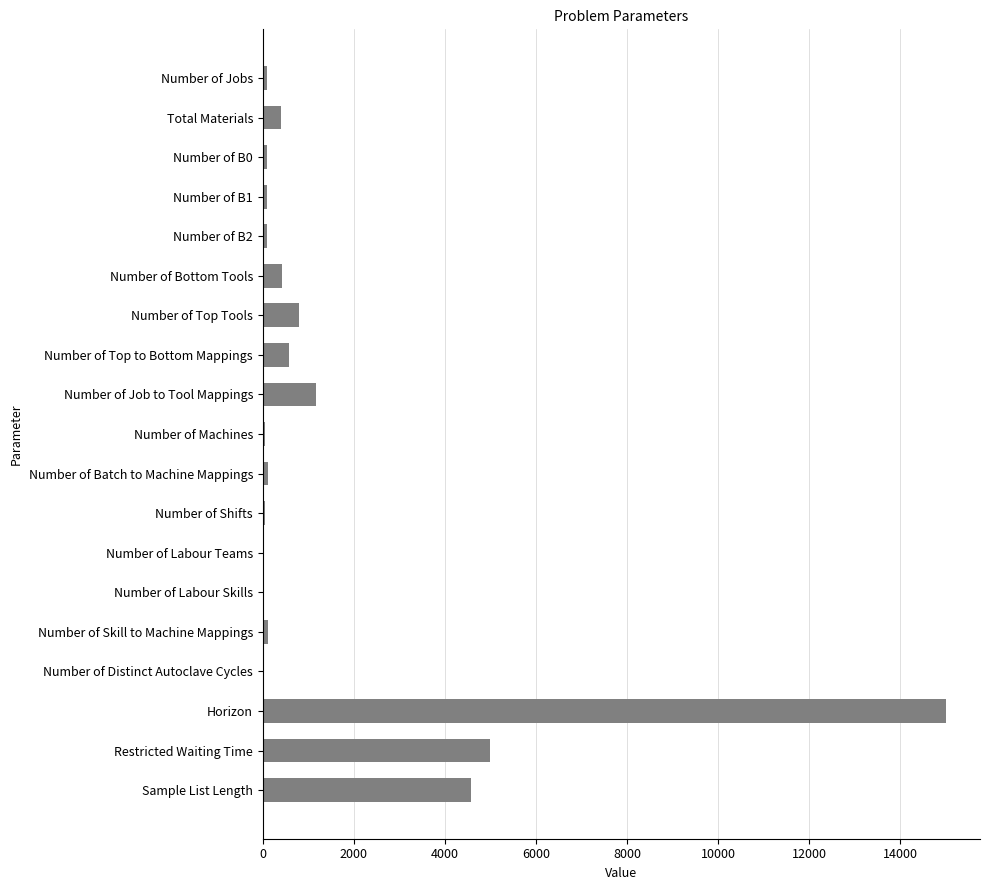

How many data points does each series have?

19